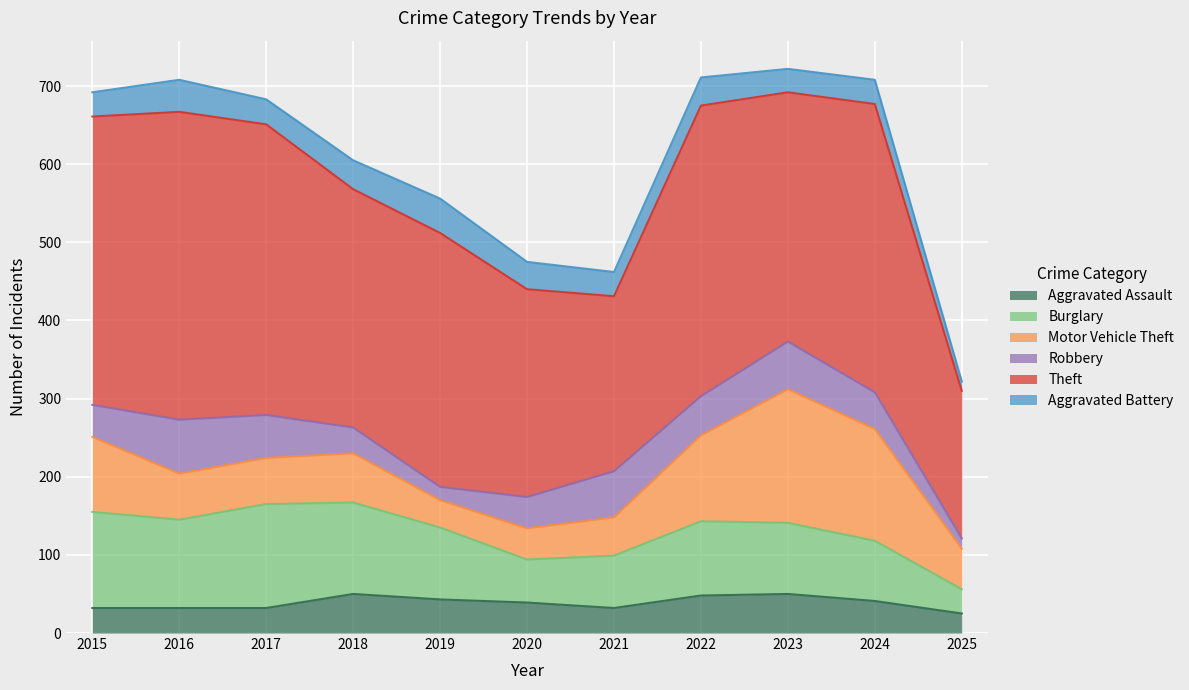

At which label does Burglary first exceed 92?

2015